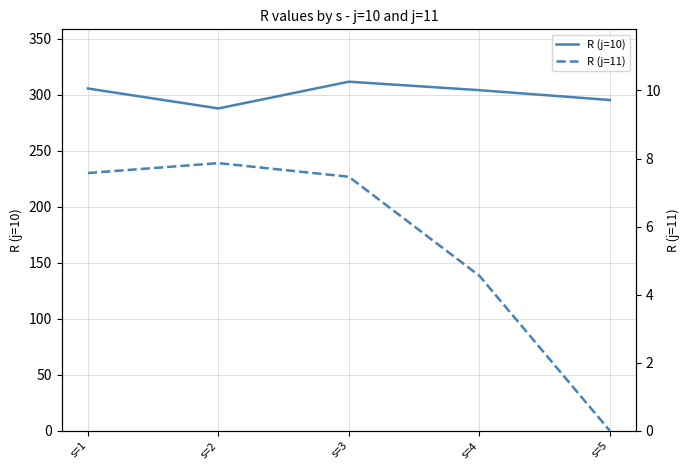

Is this an area chart (filled region under the line)?

No